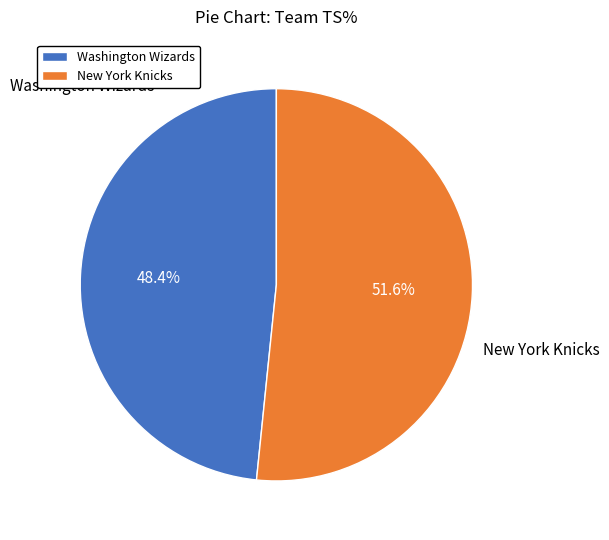

The New York Knicks slice represents 59% of the pie. True or false?

False